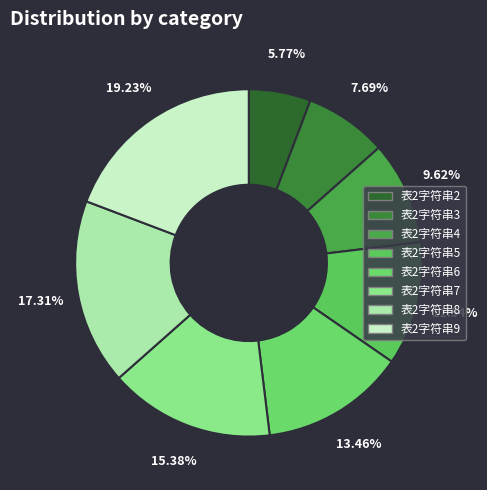

How many segments does this pie chart have?

8